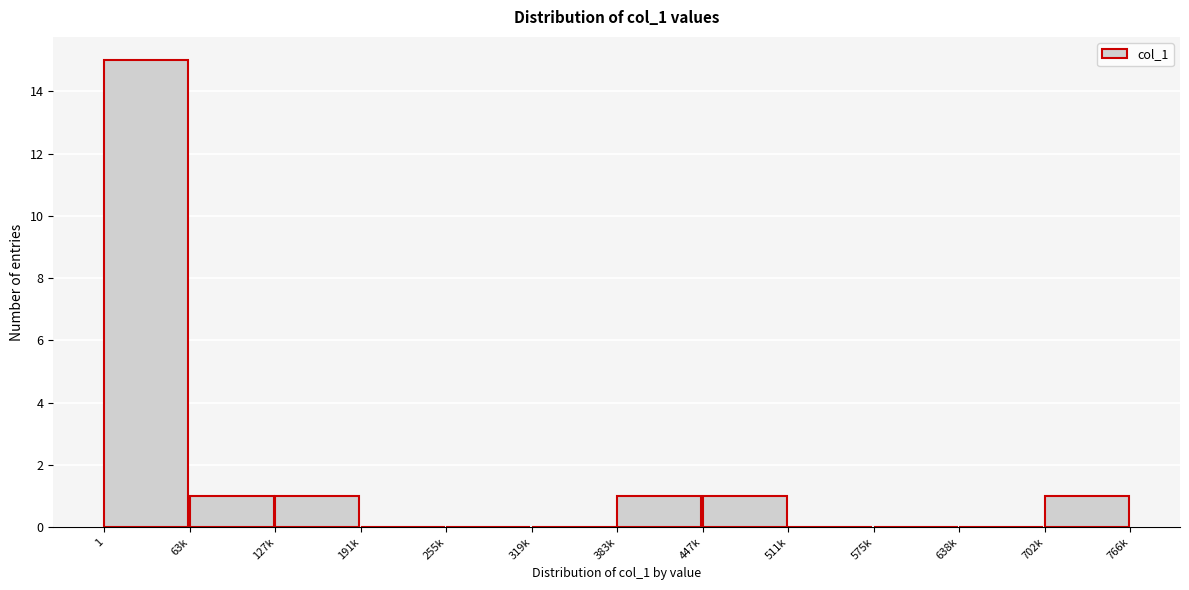

Reading left to right, what are all the values shown in this chart?

1=15	63k=1	127k=1	191k=0	255k=0	319k=0	383k=1	447k=1	511k=0	575k=0	638k=0	702k=1